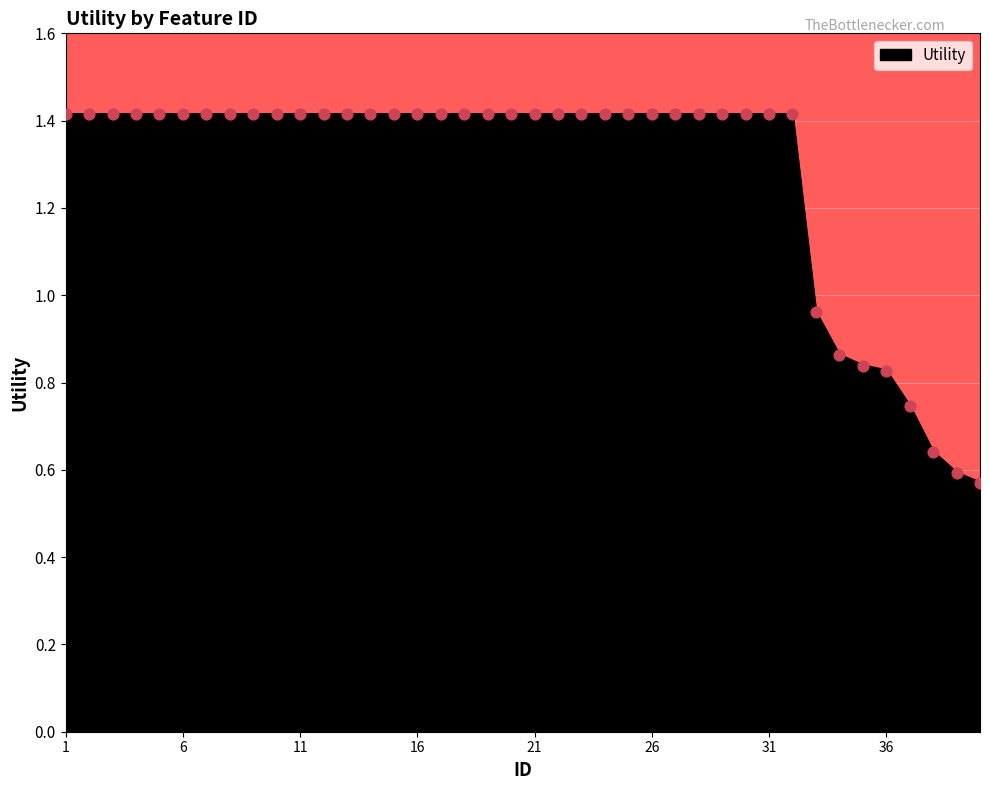

What is the maximum value shown in the chart?

1.4